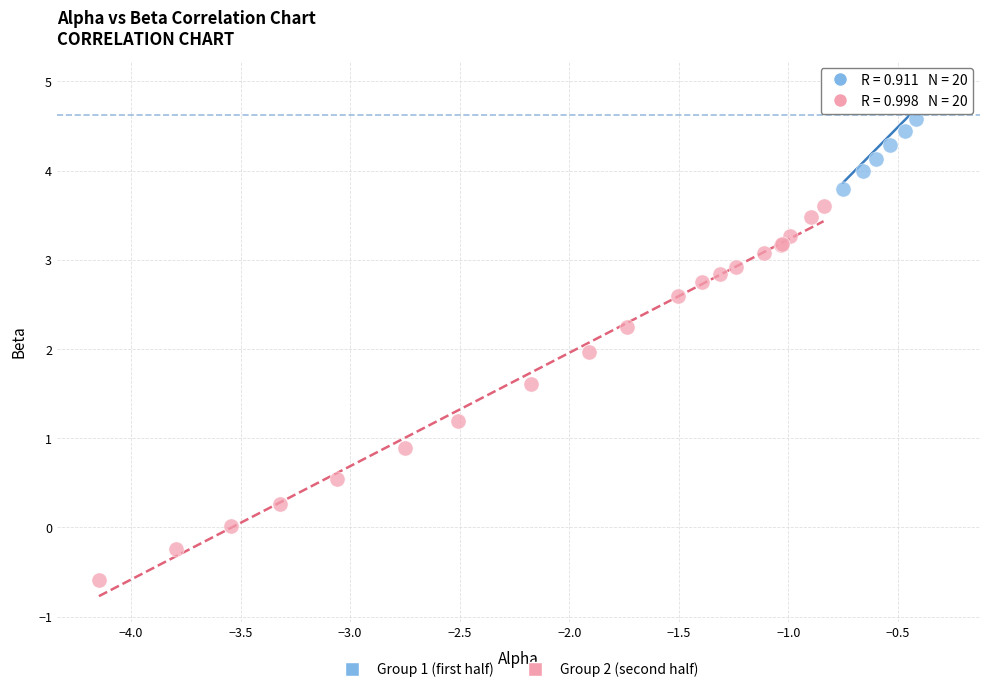

Which series has the widest spread of Y values?

Group 2 (second half)